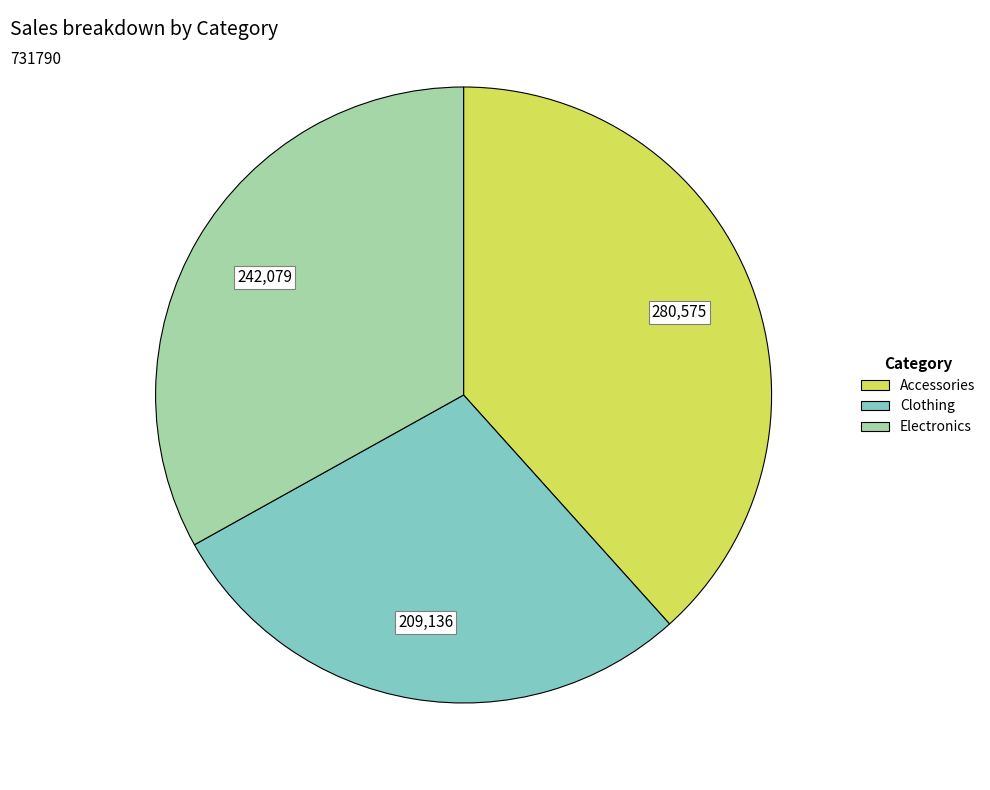

How many segments does this pie chart have?

3